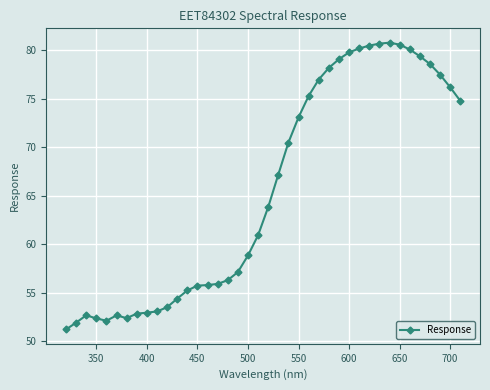

How many lines are shown in the chart?

1